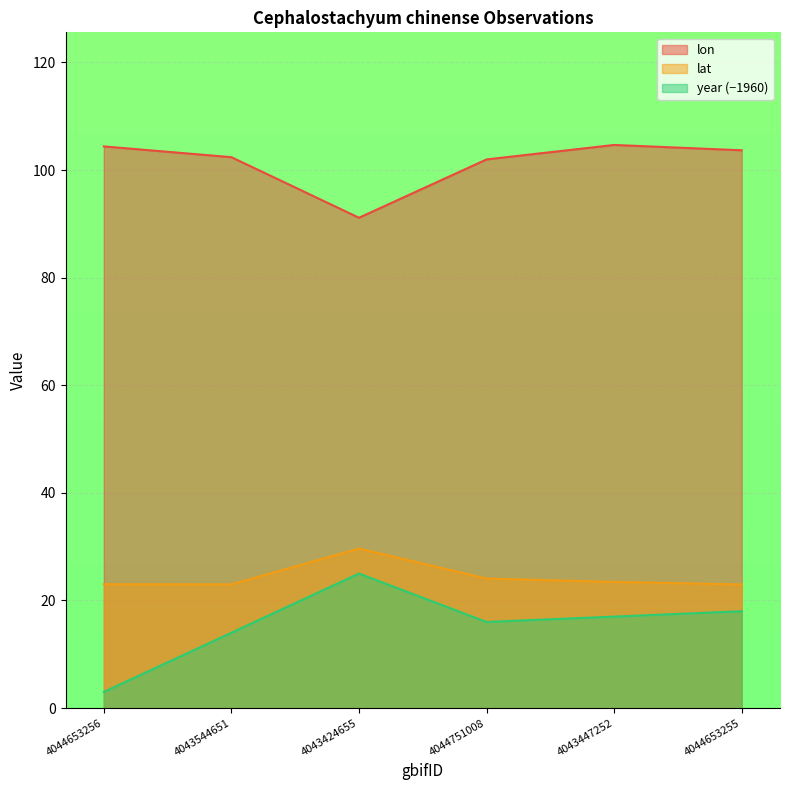

What is the total value across all series at 4044653255?

144.7